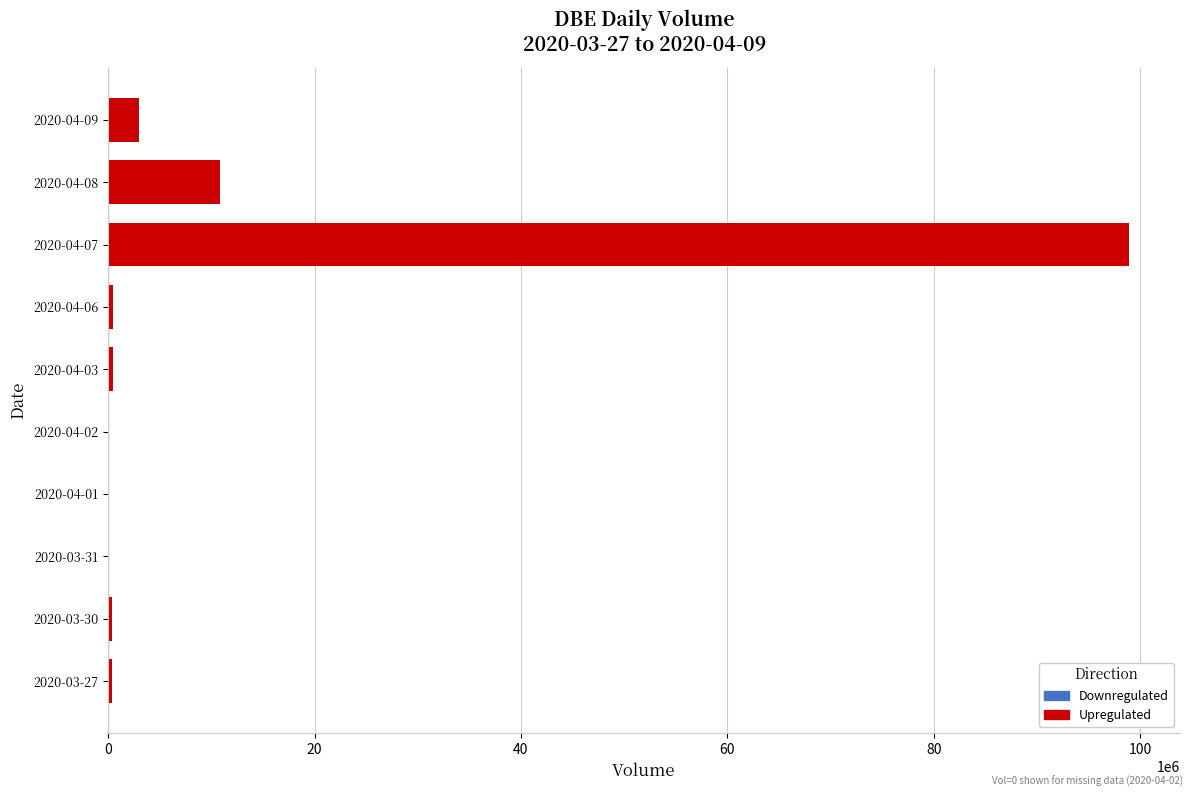

How many distinct data groups are displayed?

1